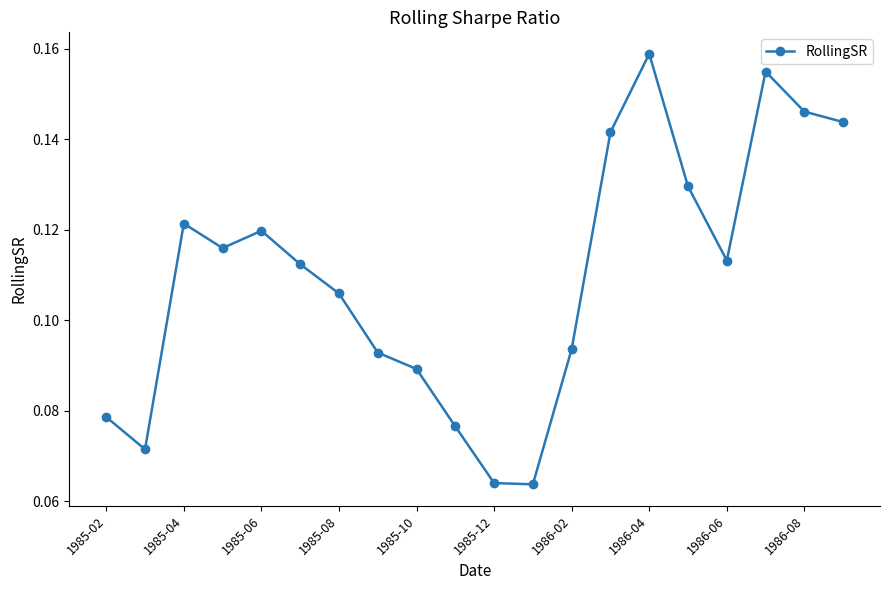

How many interior local peaks (higher than both neighbors) does the data have?

4